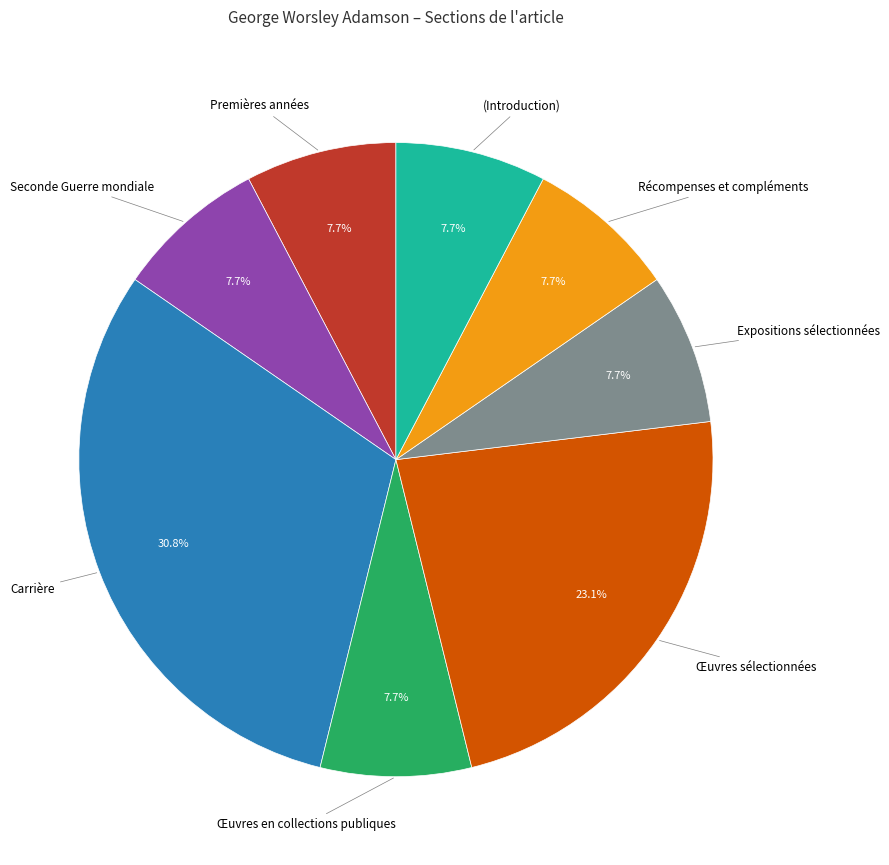

Does any single category account for the majority?

No